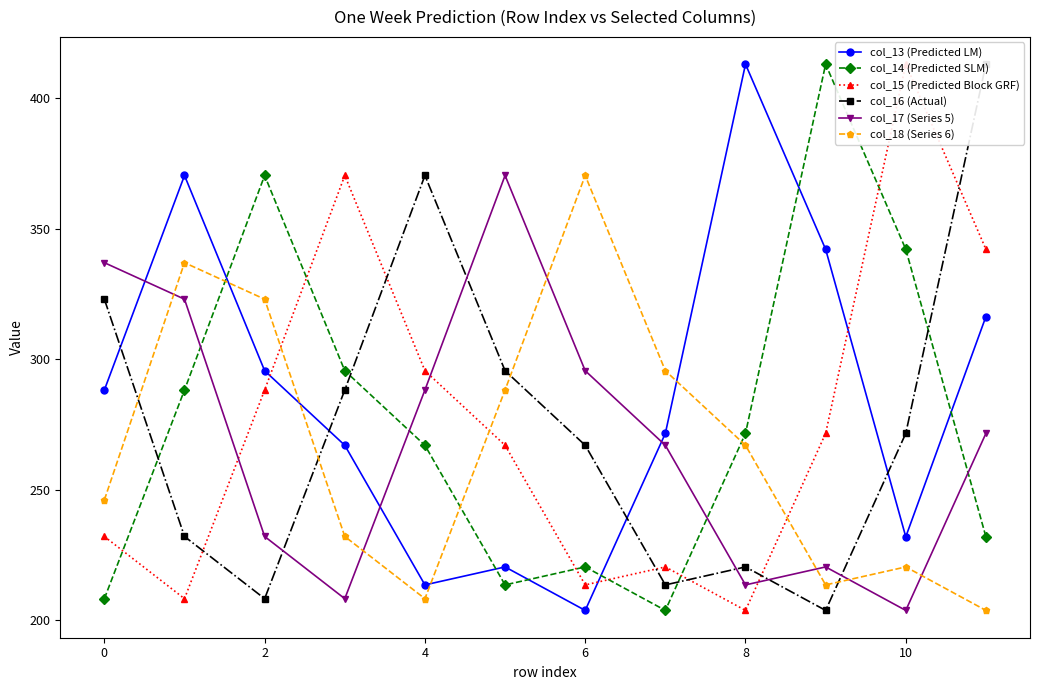

What is the label of the 10th point from the left?

9